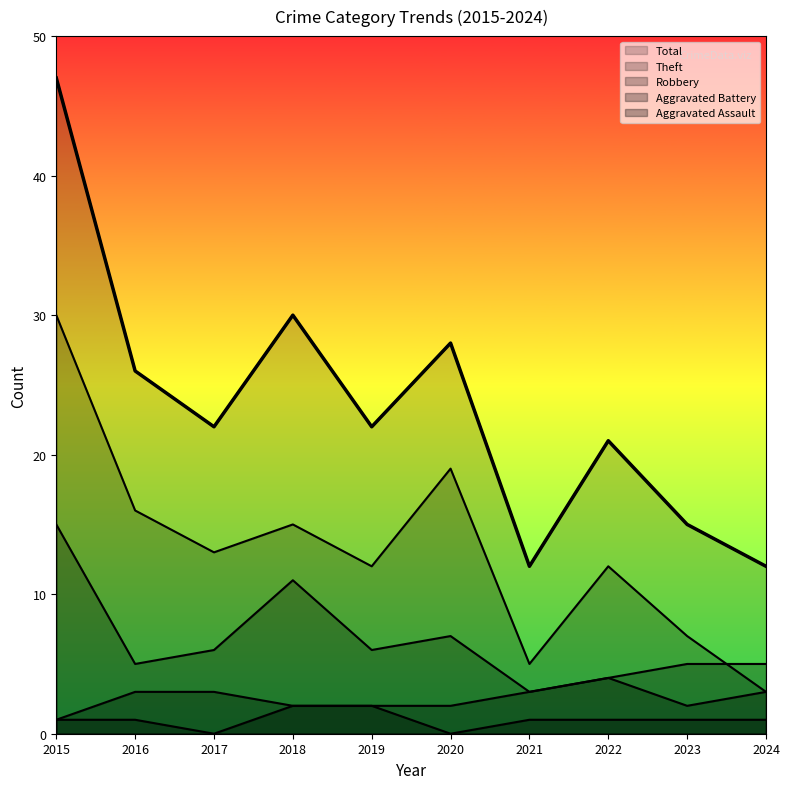

How many data points in Robbery are above 6?

3